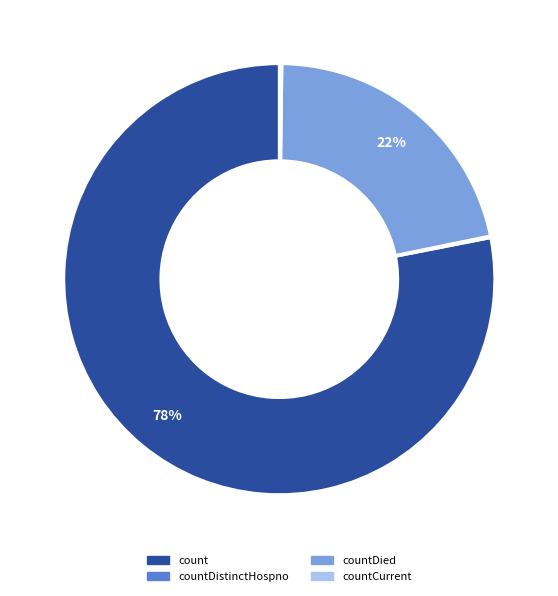

To the nearest percent, what is the difference between the largest and smallest slice percentages?

78%